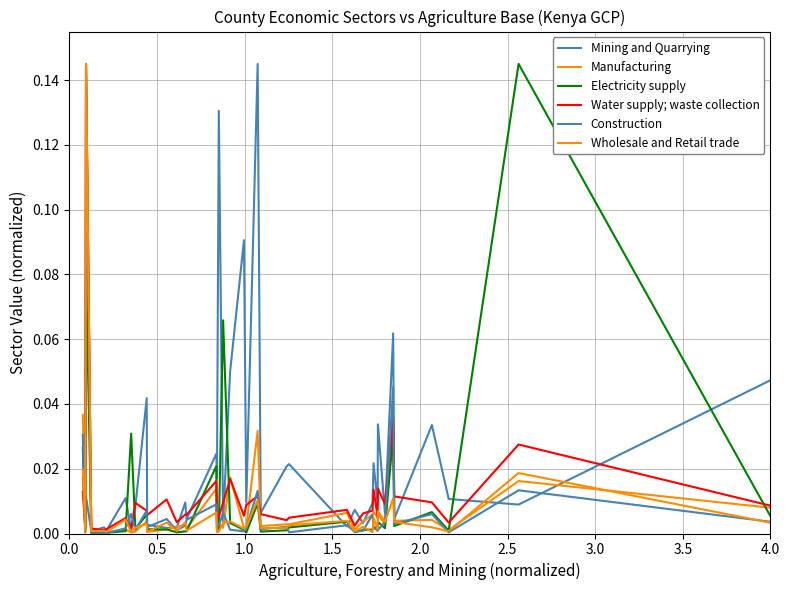

Does the chart have visible grid lines?

Yes